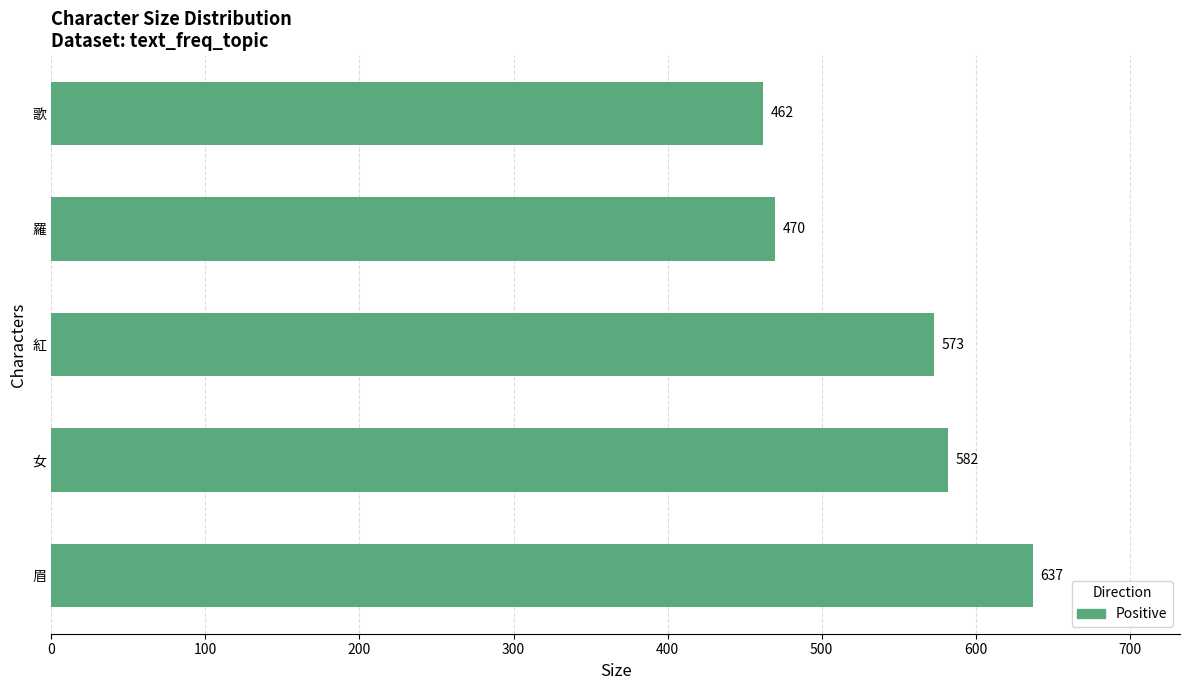

What is the maximum value shown in the chart?

637